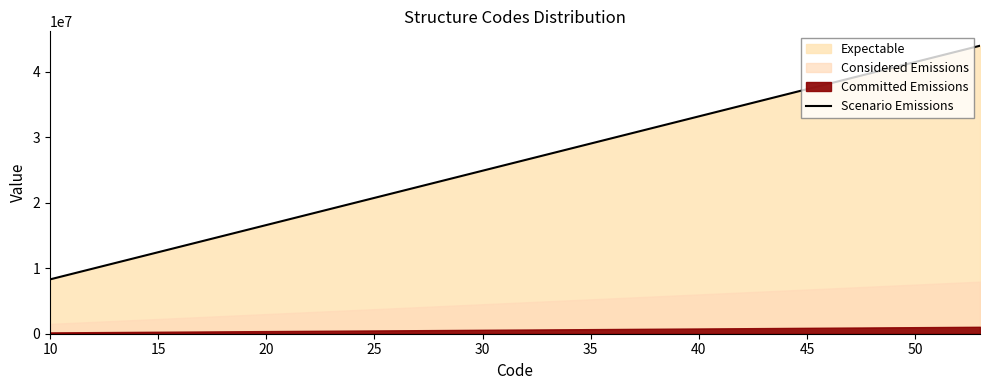

What is the lowest value of the Scenario Emissions series?

8300000